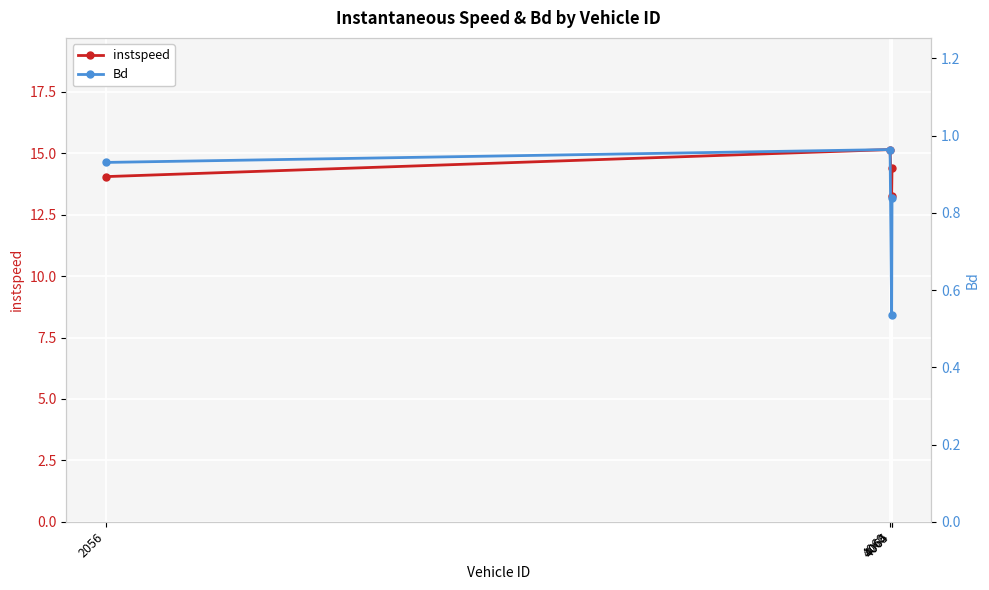

True or false: instspeed and Bd cross at least once.

False